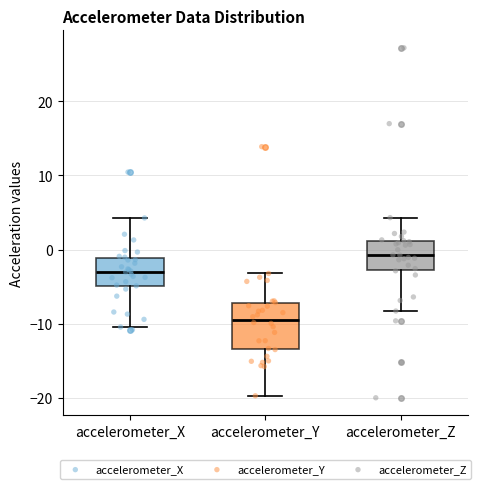

Where does the lower whisker of the box for accelerometer_X end on the y-axis? The values are not printed on the chart, so give them approximately, as read against the axis.

-10